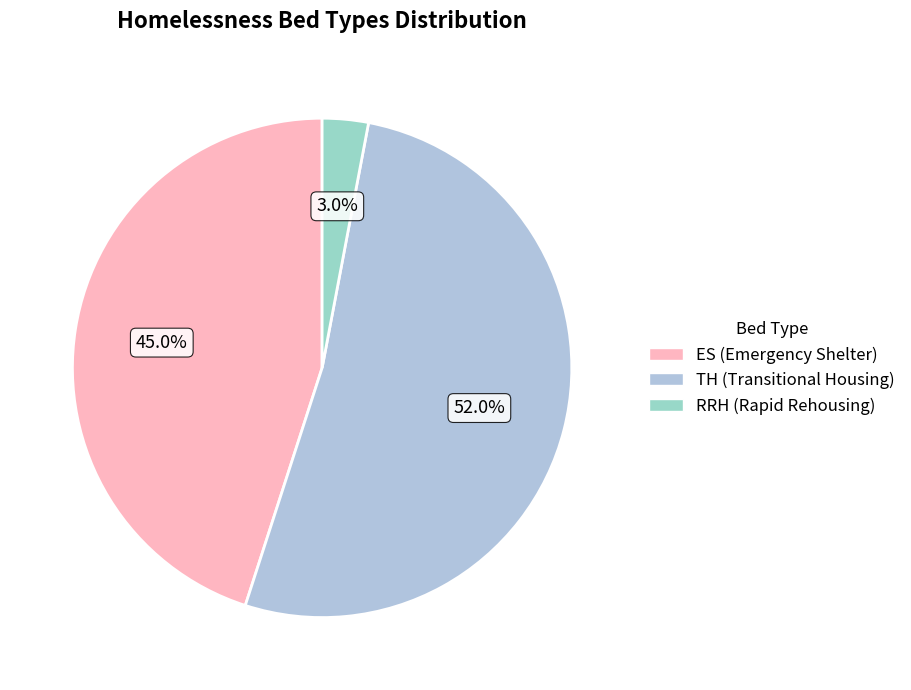

To the nearest percent, what is the difference between the largest and smallest slice percentages?

49%